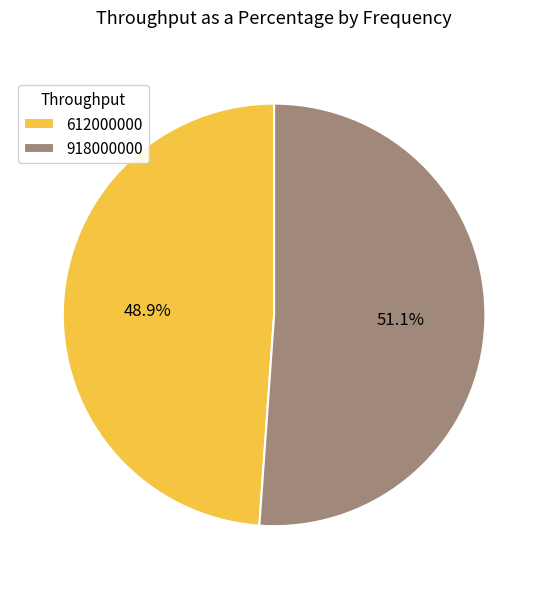

To the nearest percent, what portion does 612000000 represent?

49%